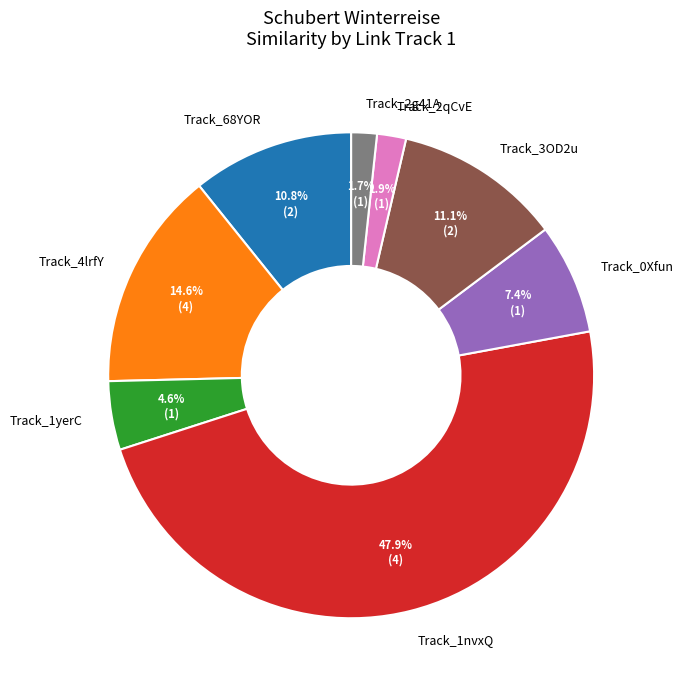

Combined, what portion of the pie is Track_4lrfY and Track_0Xfun?

22.0%